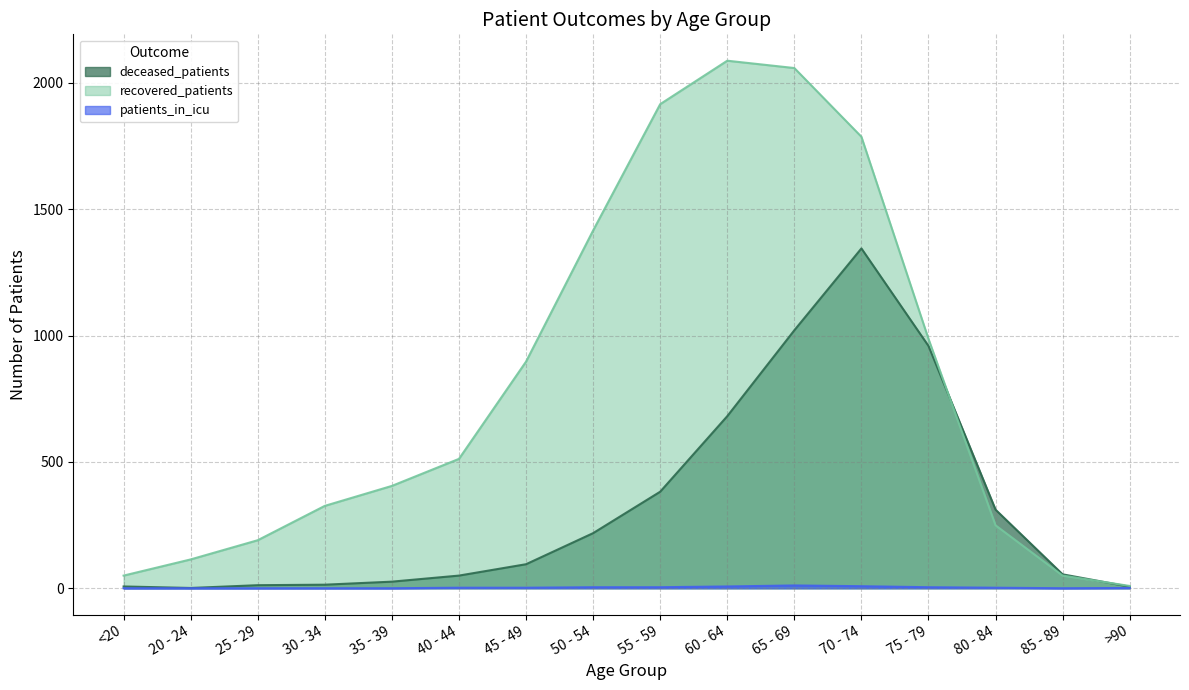

What is the label of the 2nd point from the right?

85 - 89